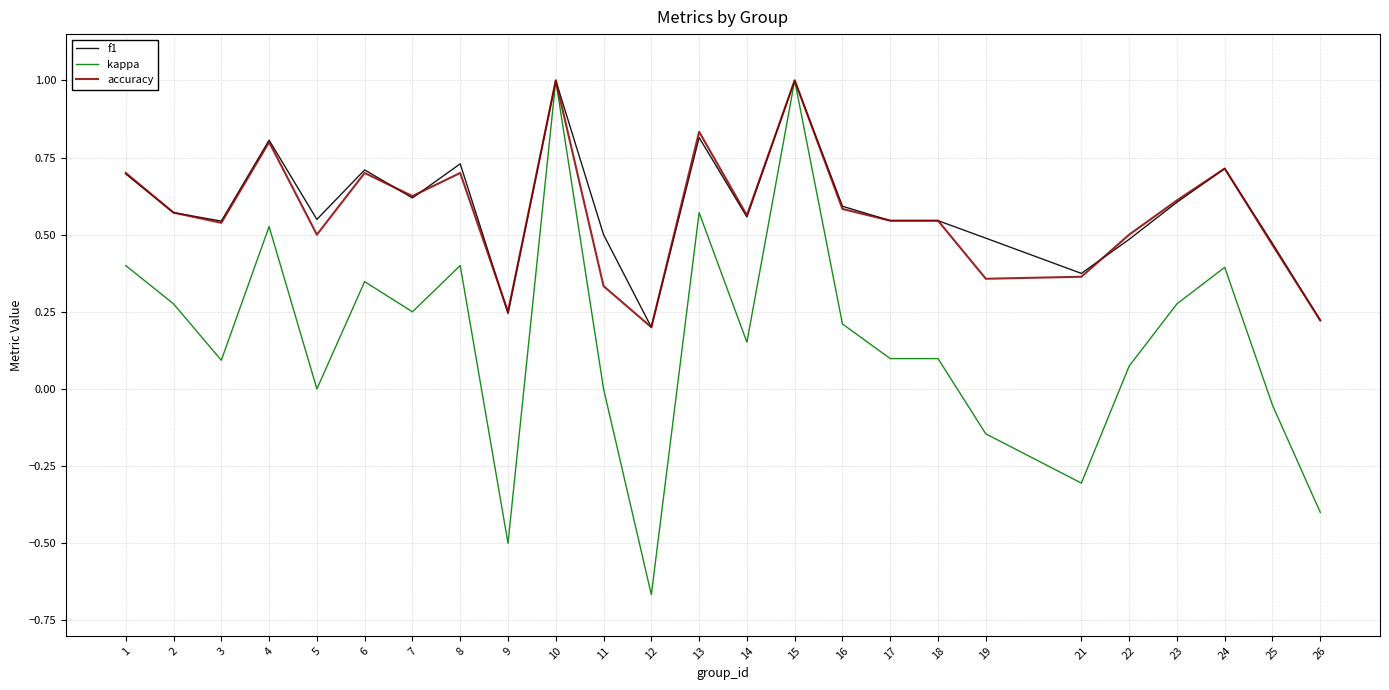

True or false: kappa has a value of 0.5 at 4.

True